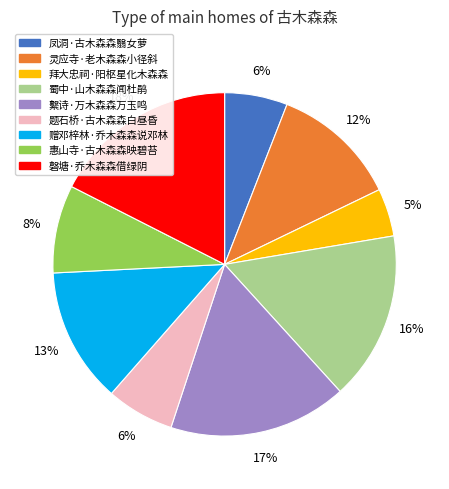

Which category has the smallest portion of the pie?

拜大忠祠·阳枢星化木森森